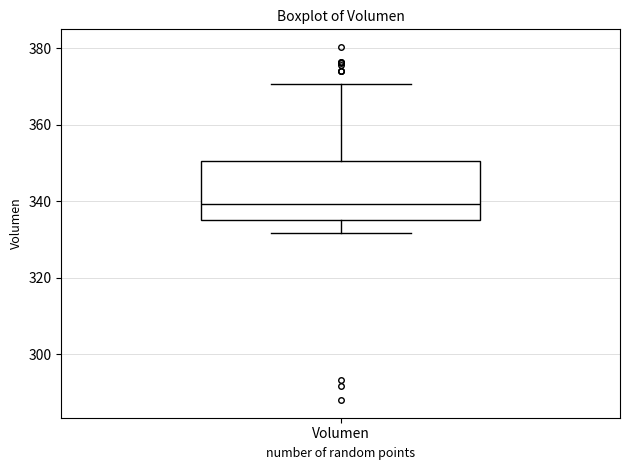

Transcribe this box plot: give where the median line is, the range the box spans, and where the two whiskers end, as read against the y-axis. The values are not printed on the chart, so give them approximately, as read against the axis.

median 340, box 336 to 350, whiskers 332 to 370